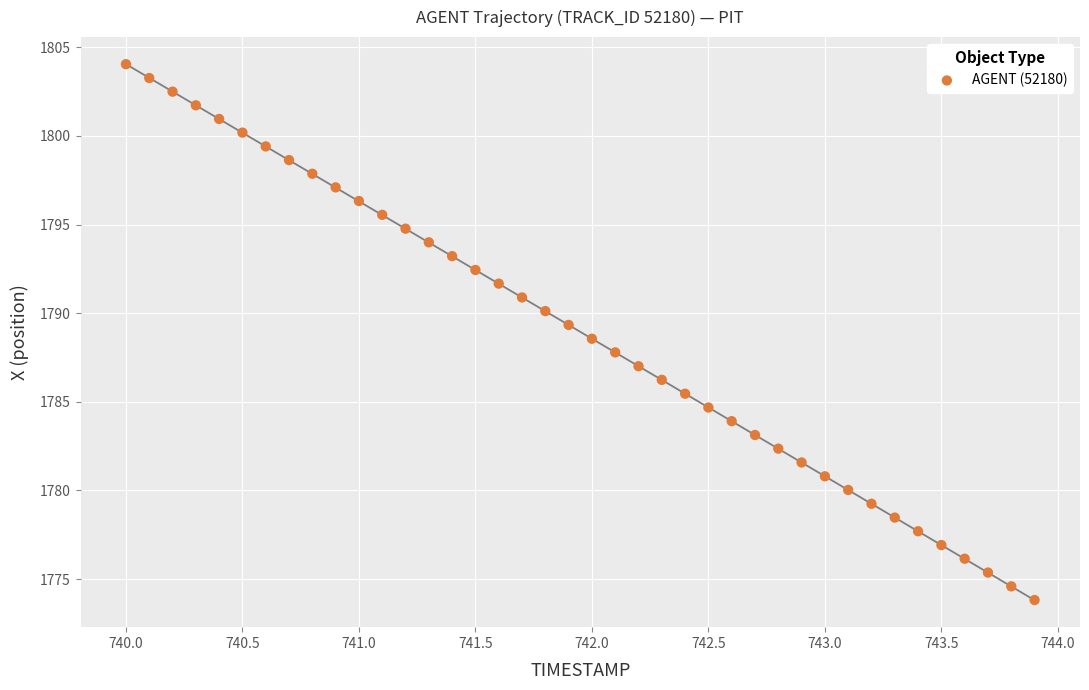

What is the range of Y values (max minus min)?

30.2